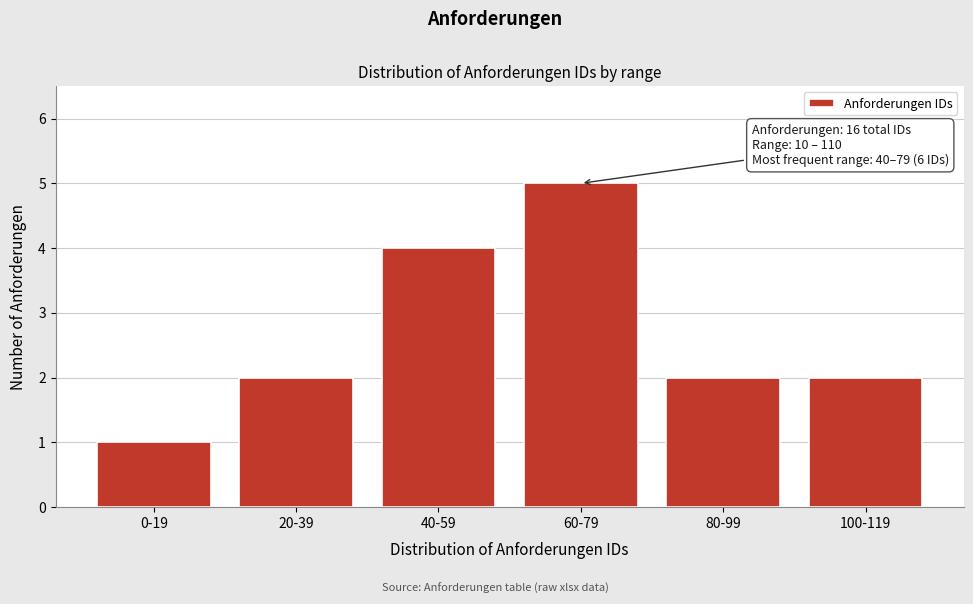

Reading left to right, transcribe all the data shown in this chart.

0-19=1	20-39=2	40-59=4	60-79=5	80-99=2	100-119=2